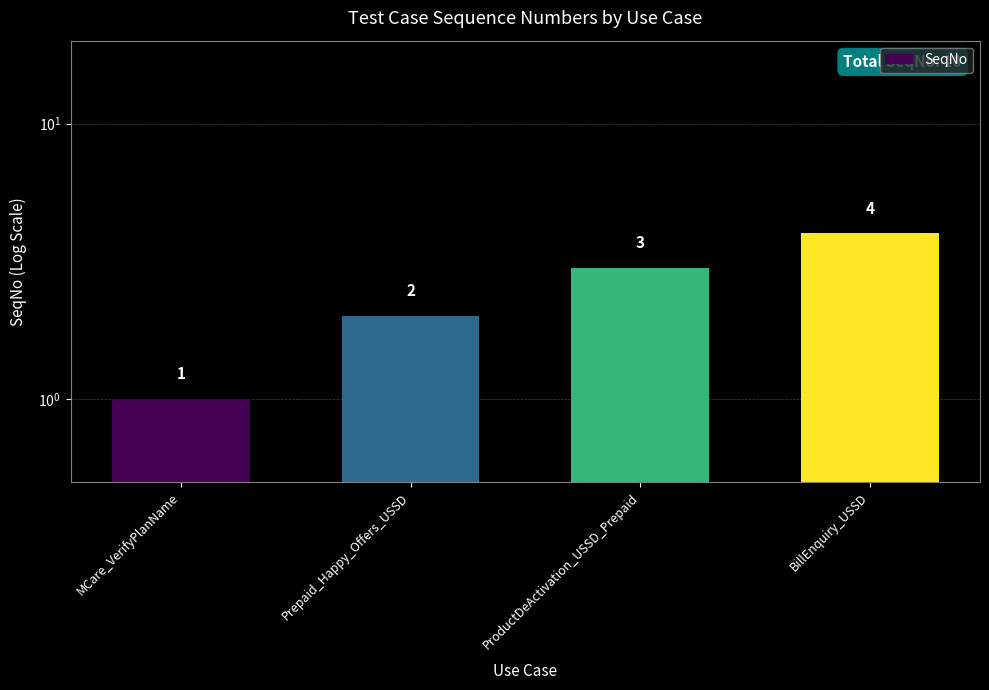

Read the value at Prepaid_Happy_Offers_USSD.

2